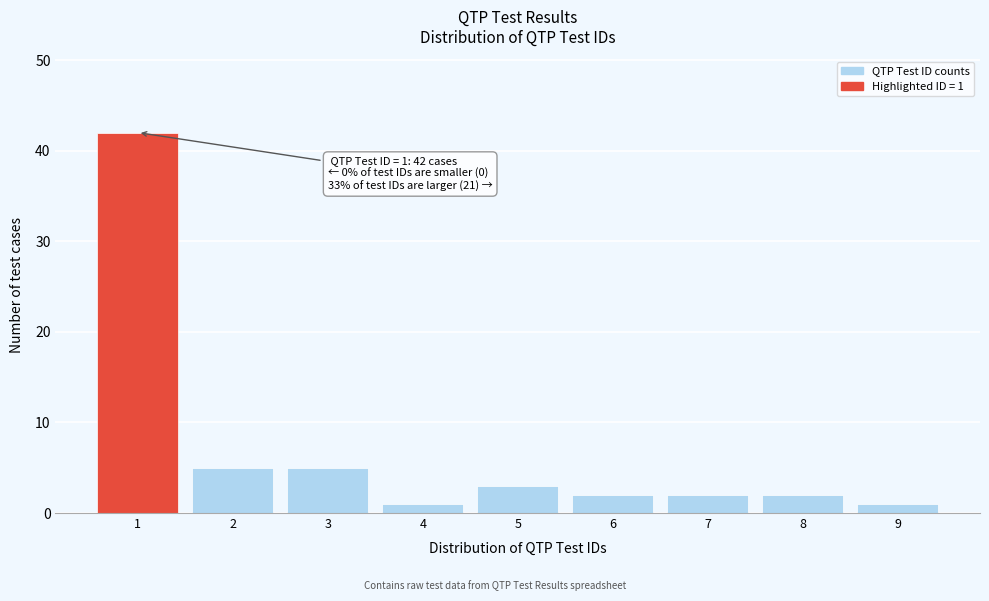

Over which range of the x-axis is the bar tallest?

0.5 to 1.5